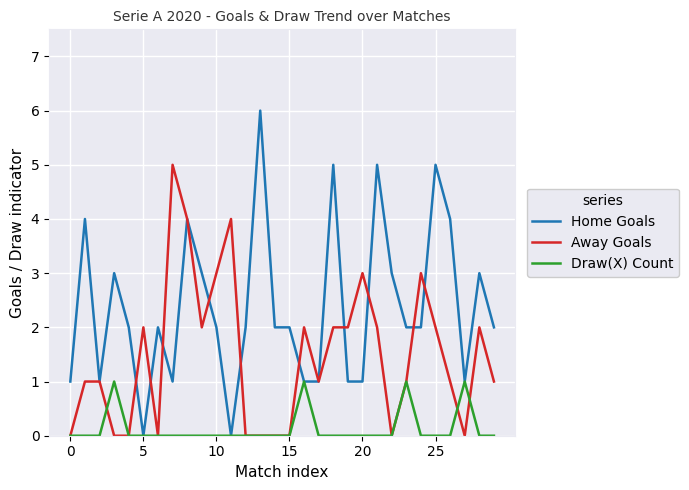

List the series in order of their peak value, lowest first.

Draw(X) Count, Away Goals, Home Goals